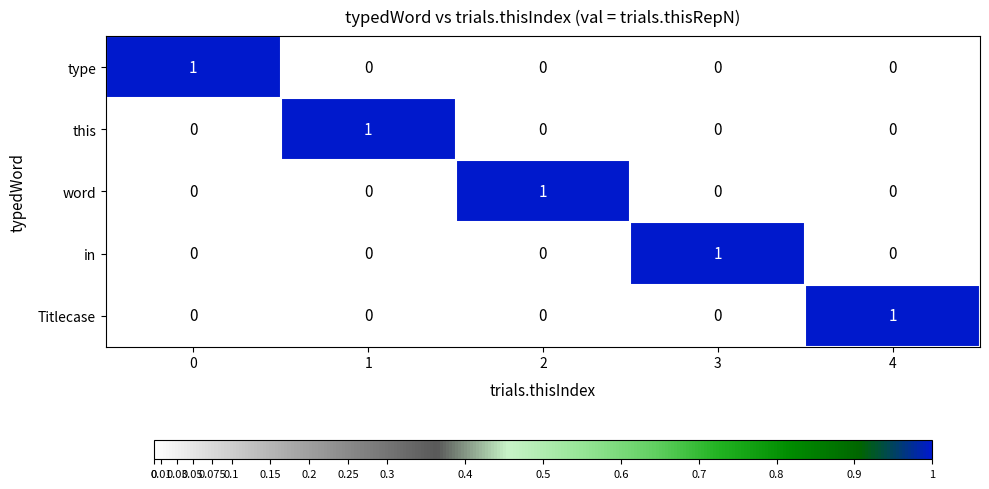

At how many categories does at least one series exceed 0?

5